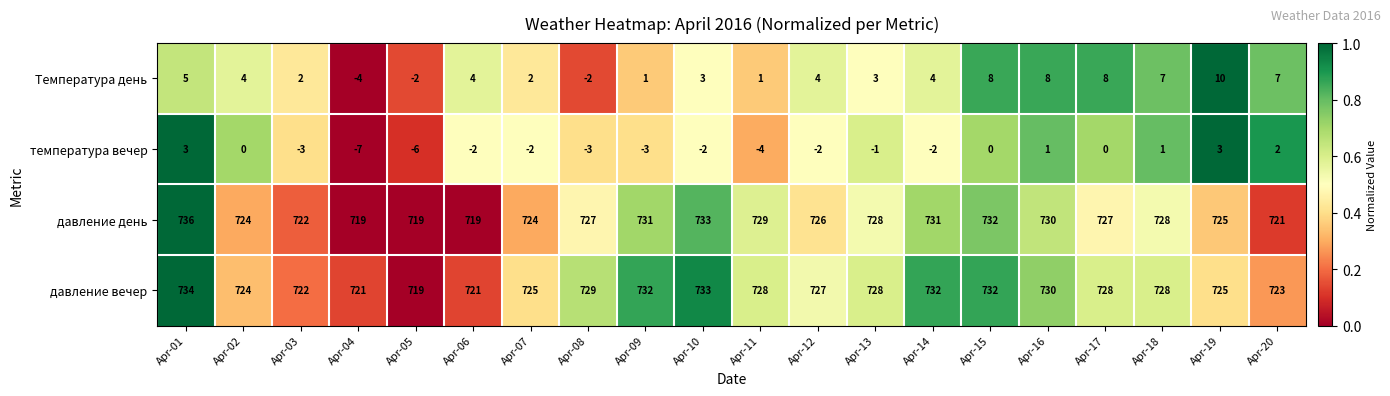

What is the difference between the maximum and minimum values in the Температура день series?

14